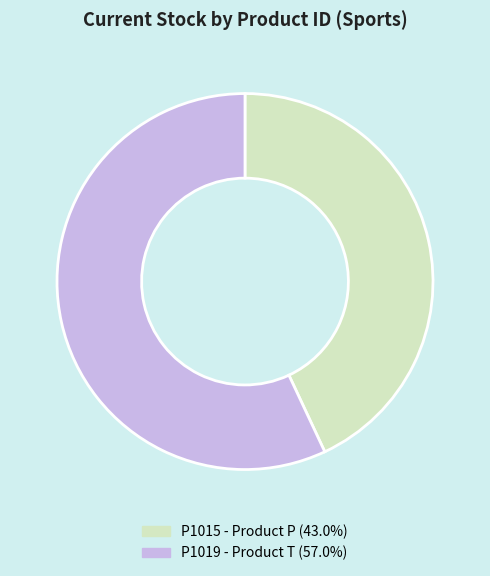

Do P1019 and P1015 together represent more than half of the pie?

Yes